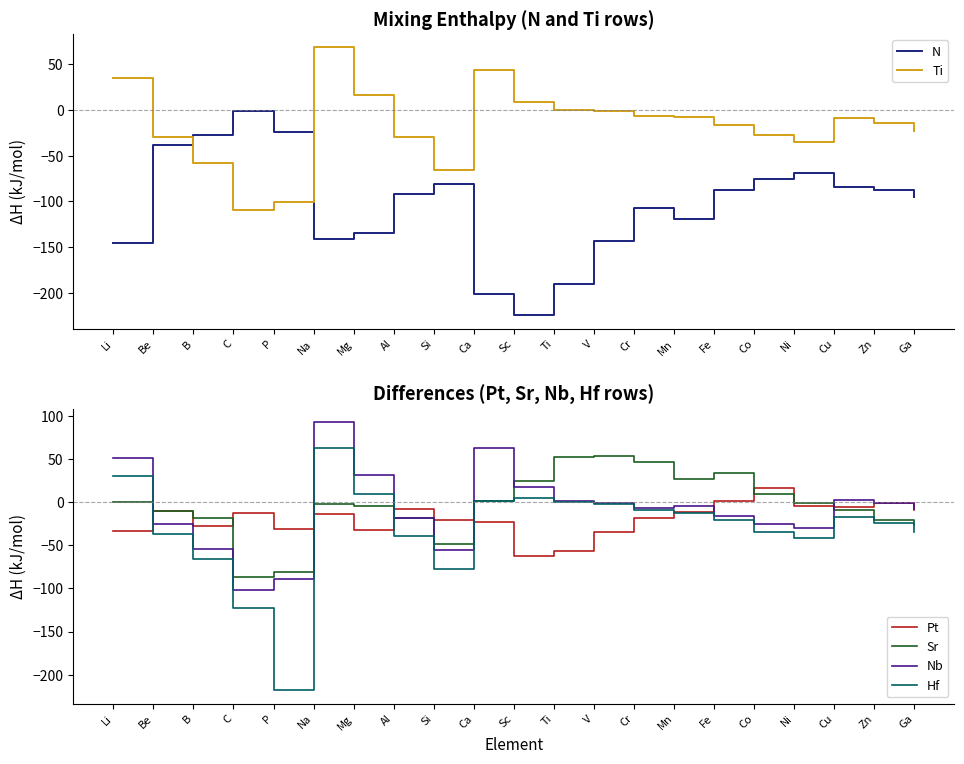

Rank the series by their maximum value, from lowest to highest.

N, Pt, Sr, Hf, Ti, Nb